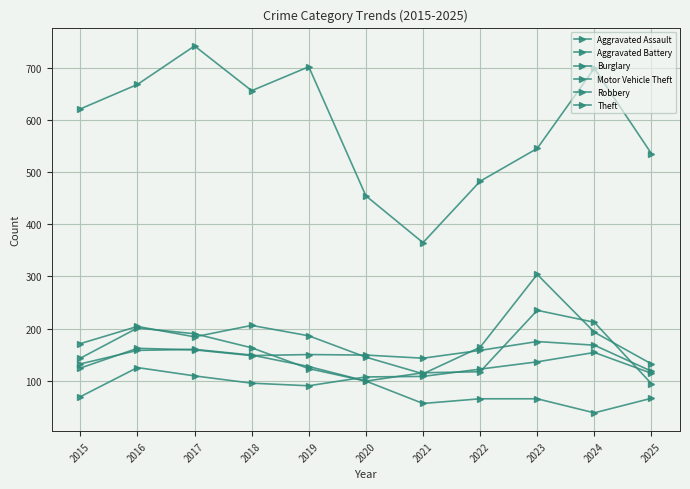

How many categories are shown in the chart?

11